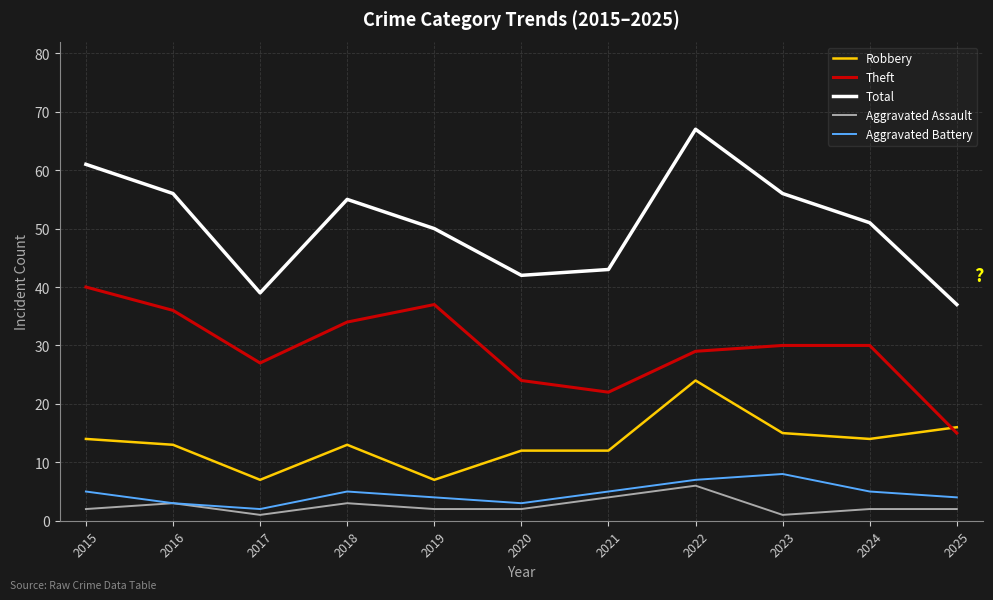

Is it true that Aggravated Battery equals 3 at 2016?

True